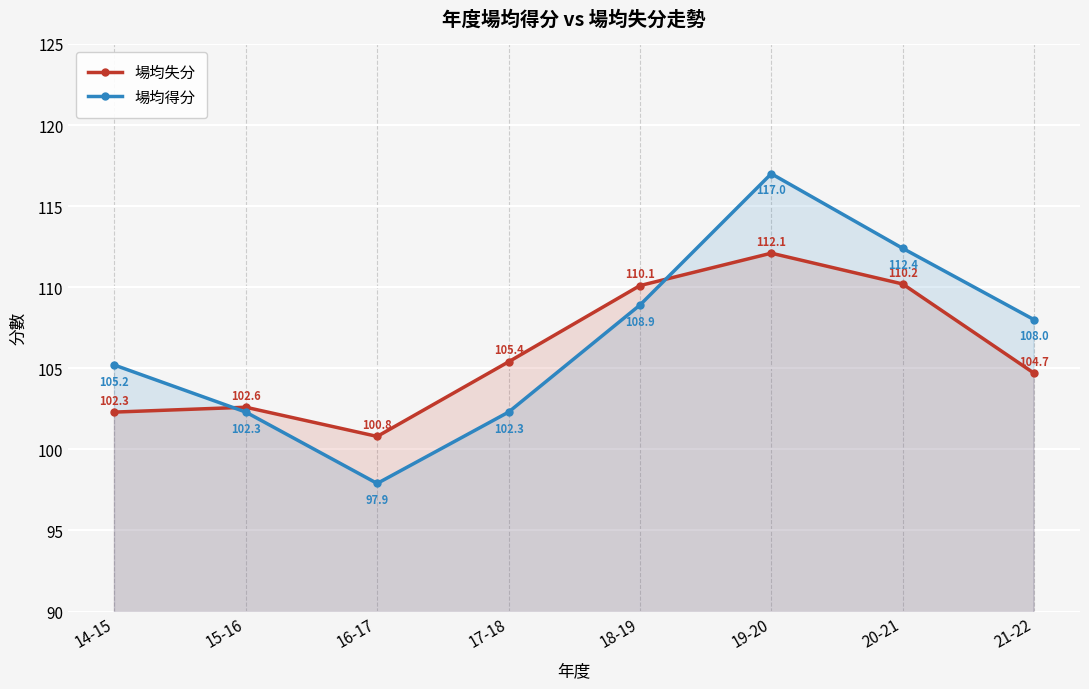

Read the 場均得分 value at 15-16.

102.3